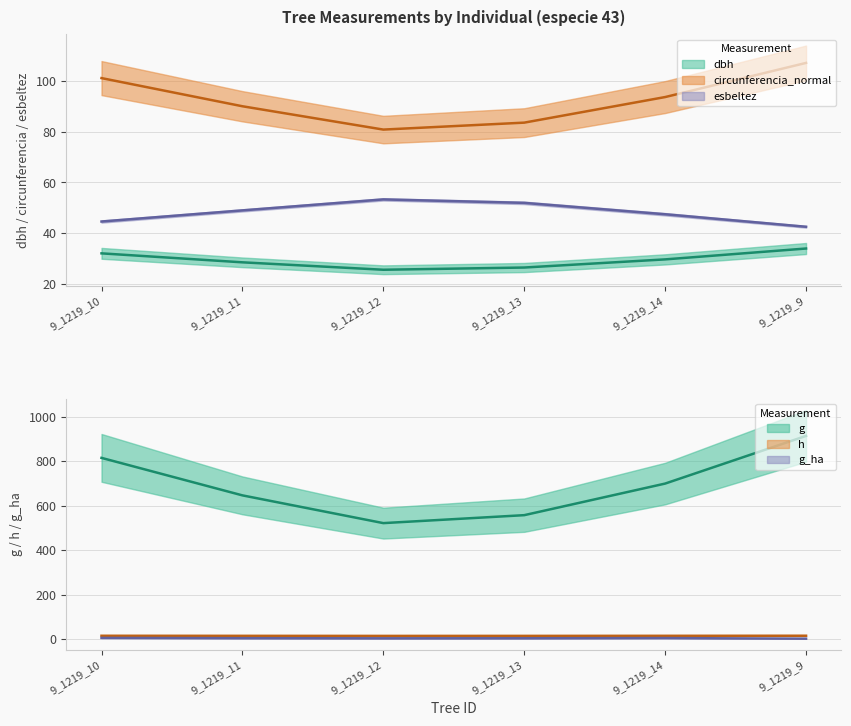

What position from the right is 9_1219_10?

6